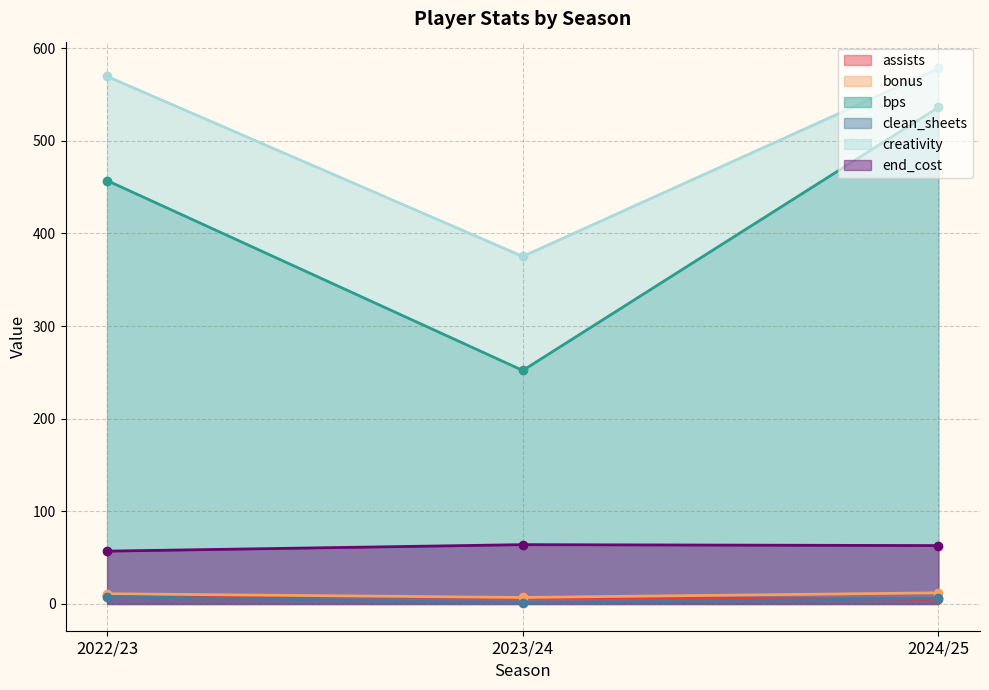

What value does the end_cost series have at 2022/23?

57.0